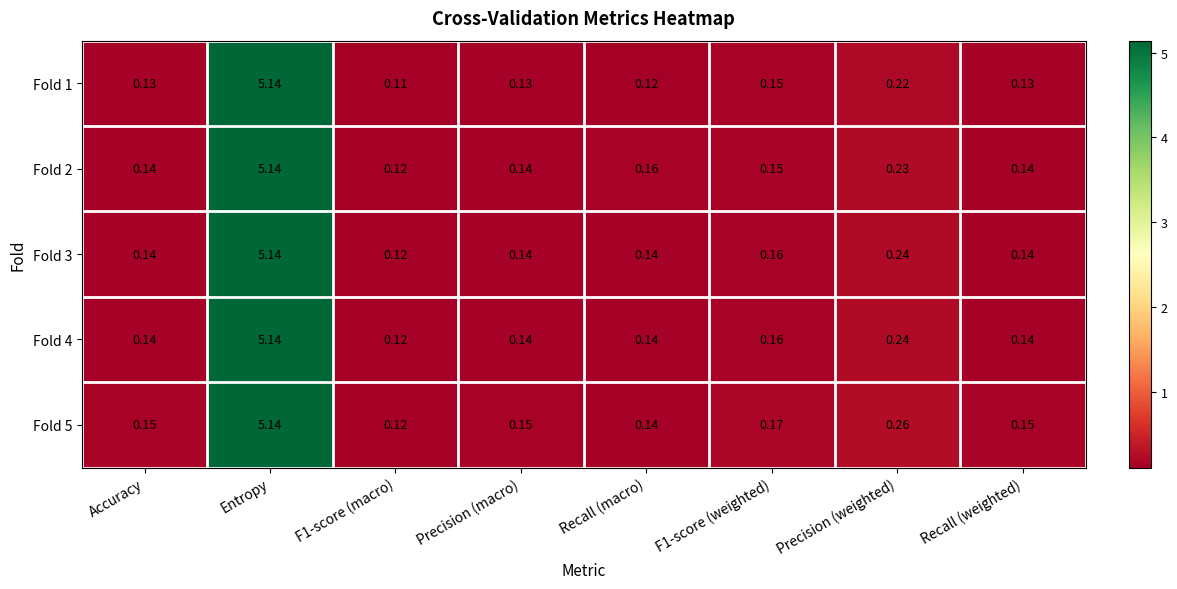

Which category has the highest value in the Fold 5 series?

Entropy